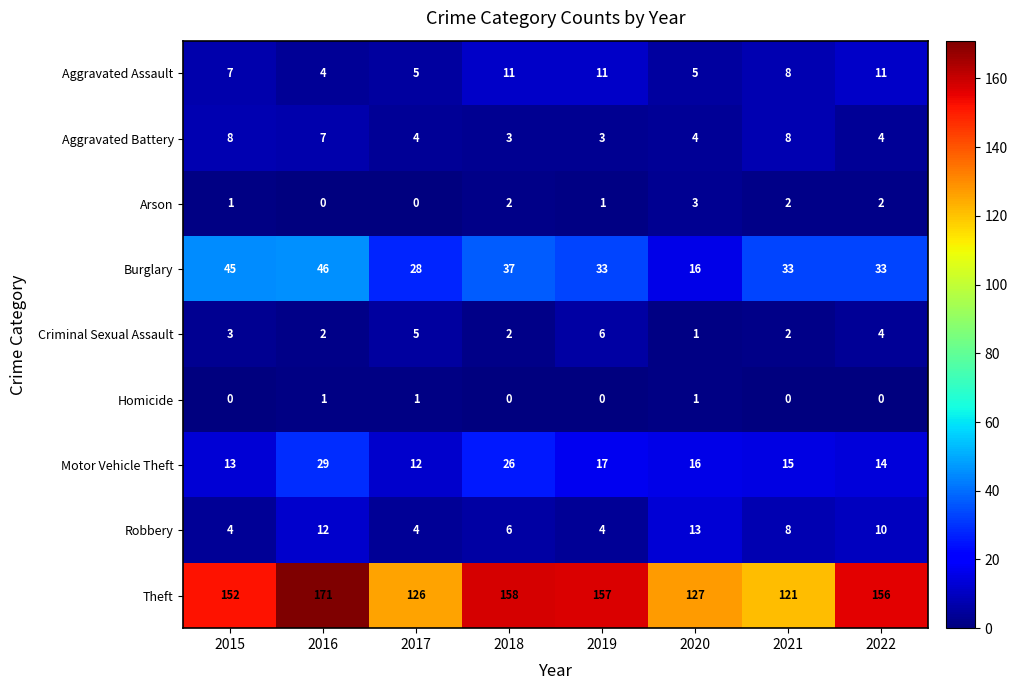

Is it true that Arson equals 0 at 2017?

True